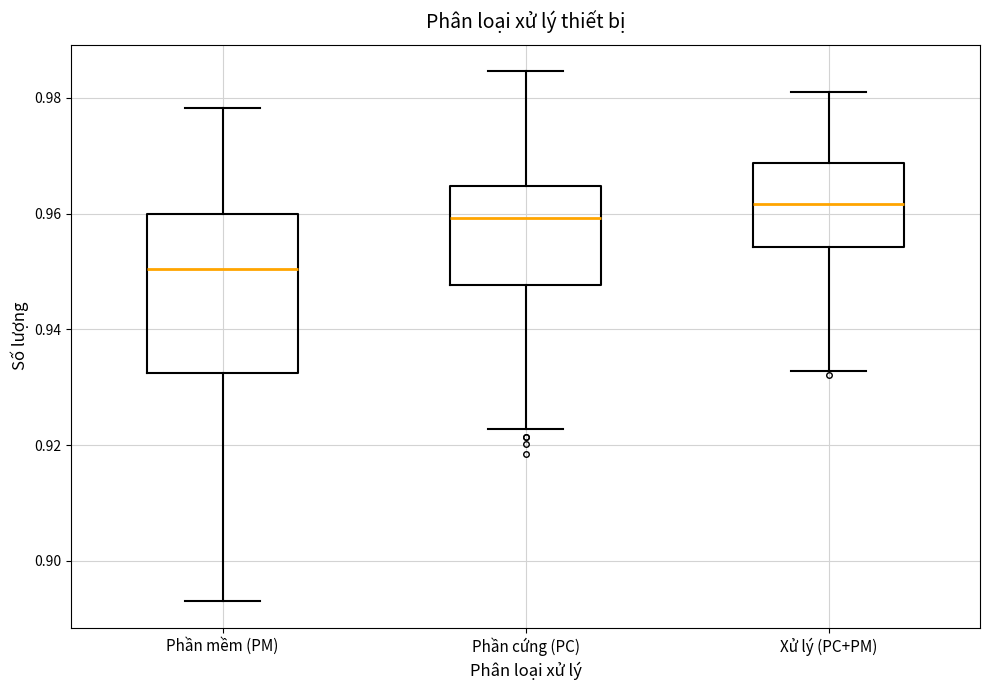

Which box's median line is the lowest?

Phần mềm (PM)